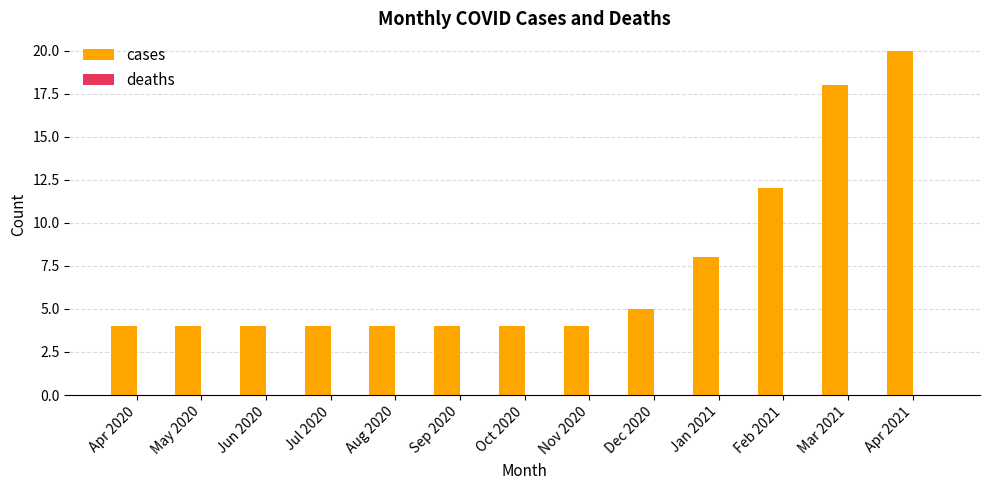

What is the approximate value at Nov 2020?

4